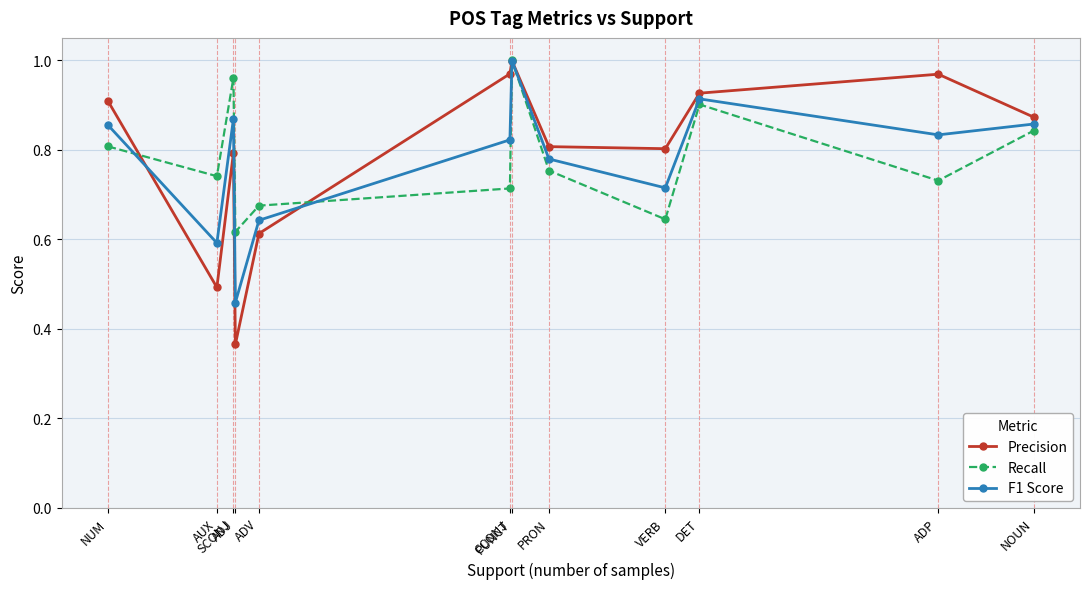

At how many categories does at least one series exceed 0?

12